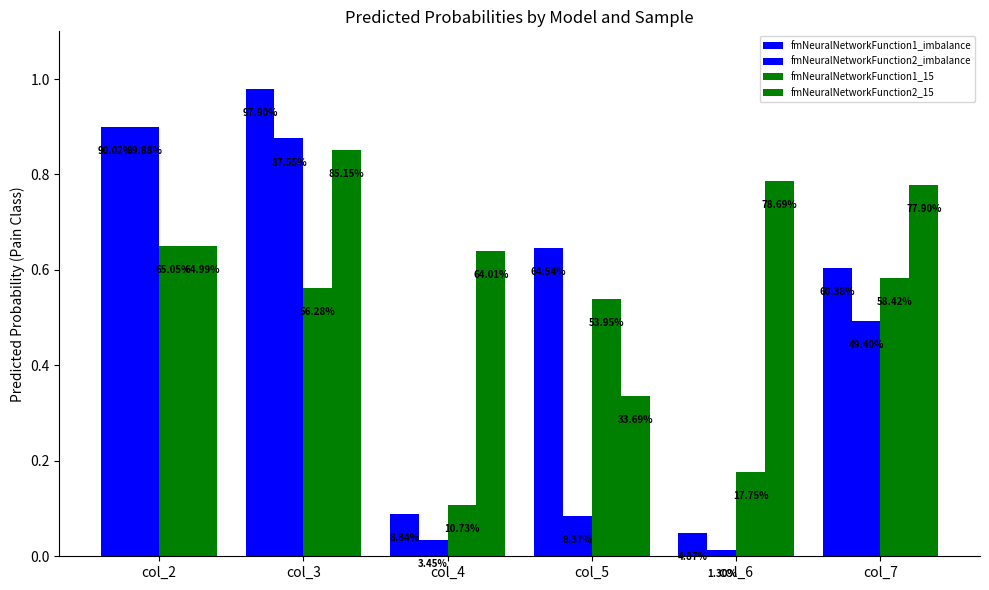

What is the average value of the fmNeuralNetworkFunction2_imbalance series?

0.4